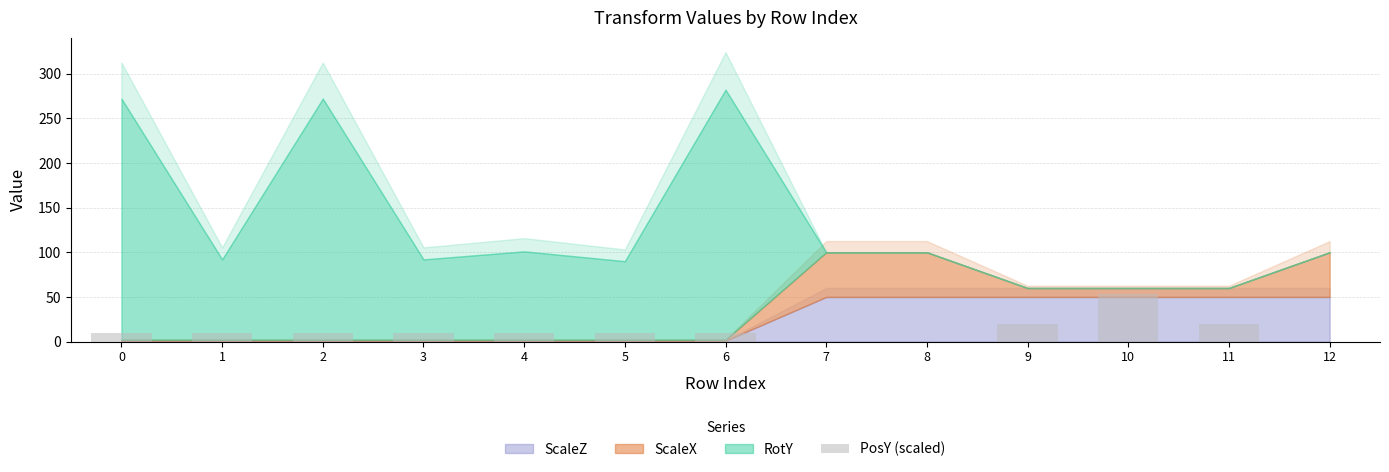

Read the value at 11, to the nearest 10.

20